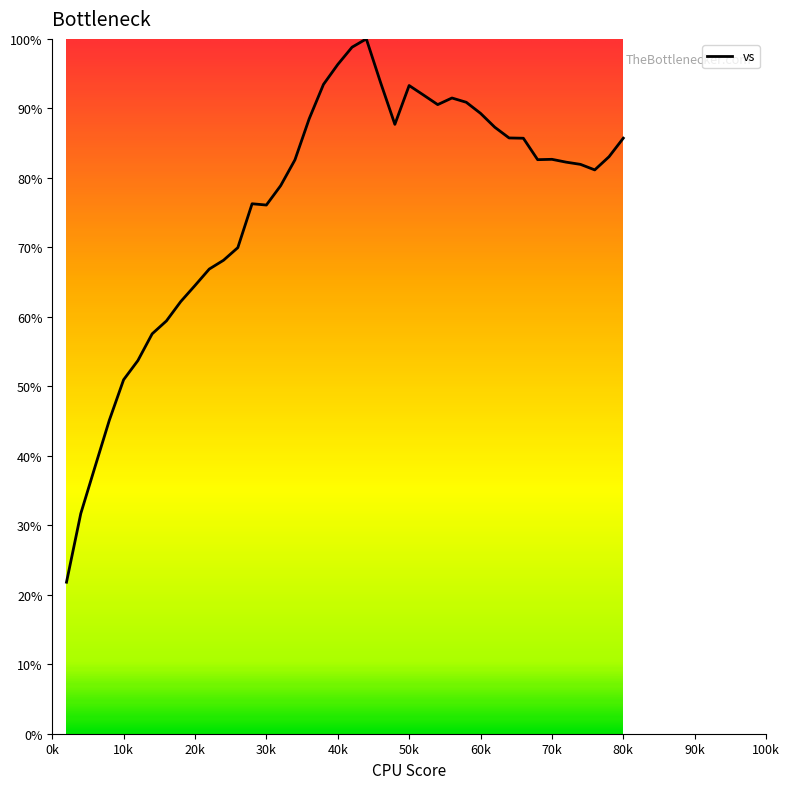

What is the smallest value displayed?

21.8